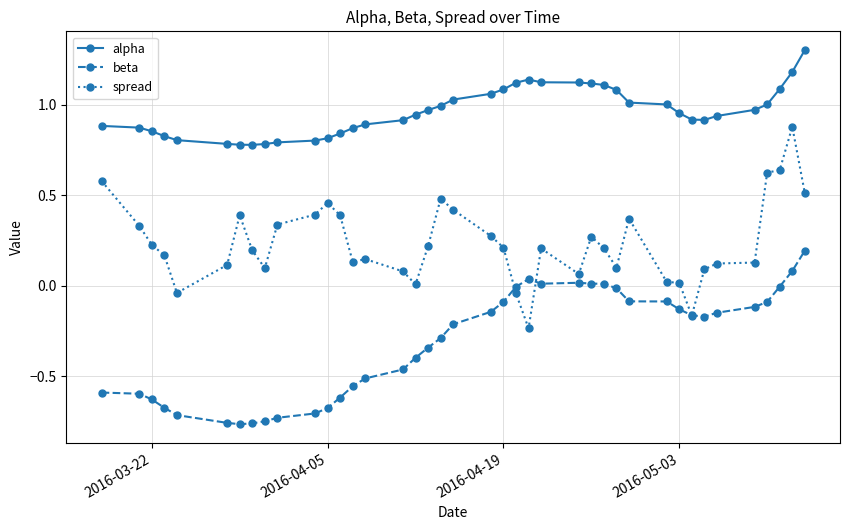

What is the greatest value displayed?

1.3